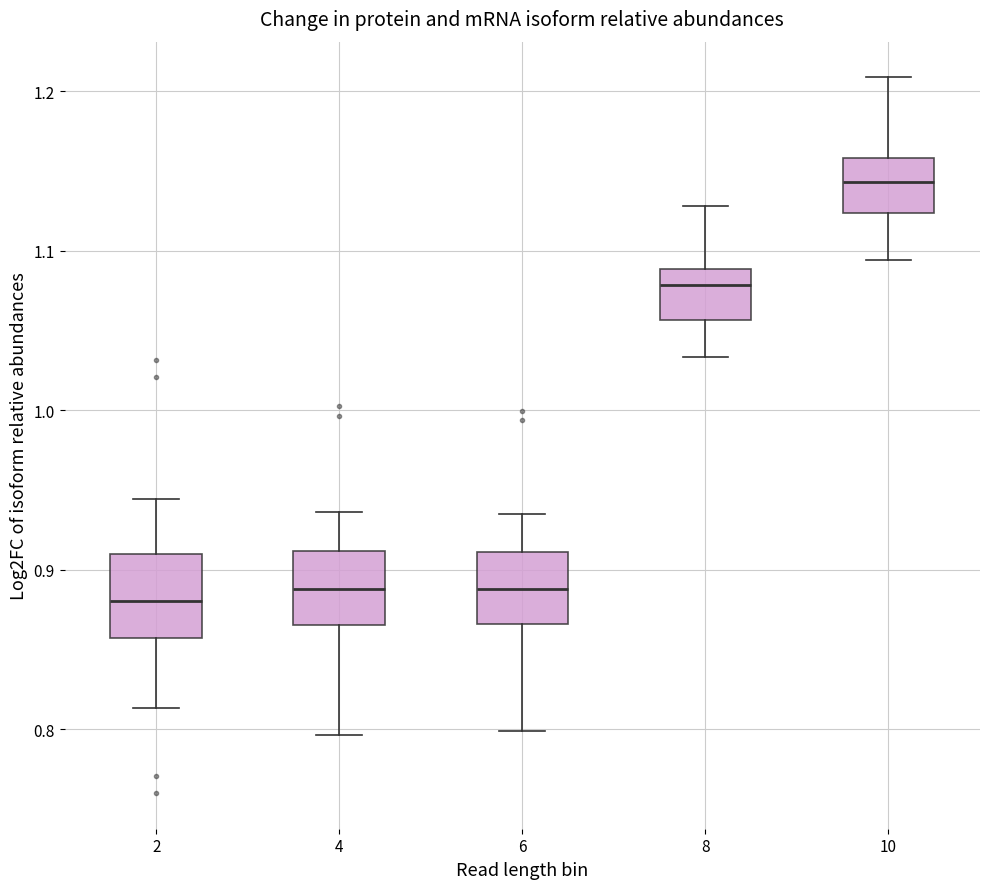

Reading left to right, read every box against the y-axis: the position of its median line, the range the box covers, and the ends of its whiskers. The values are not printed on the chart, so give them approximately, as read against the axis.

2: median 0.88, box 0.86 to 0.91, whiskers 0.81 to 0.94
4: median 0.89, box 0.87 to 0.91, whiskers 0.80 to 0.94
6: median 0.89, box 0.87 to 0.91, whiskers 0.80 to 0.94
8: median 1.08, box 1.06 to 1.09, whiskers 1.03 to 1.13
10: median 1.14, box 1.12 to 1.16, whiskers 1.09 to 1.21